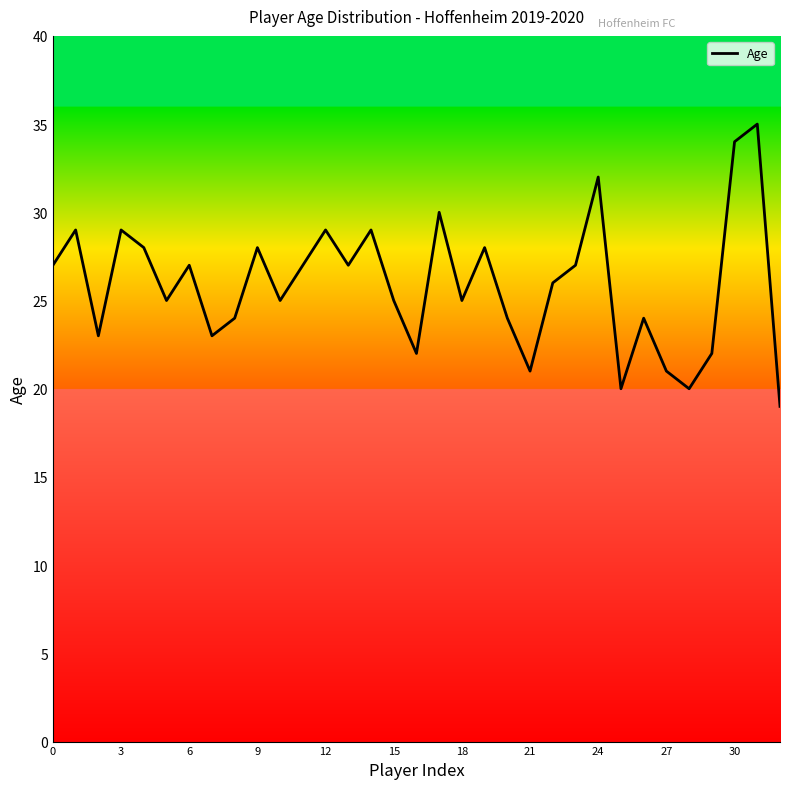

What is the maximum value shown in the chart?

35